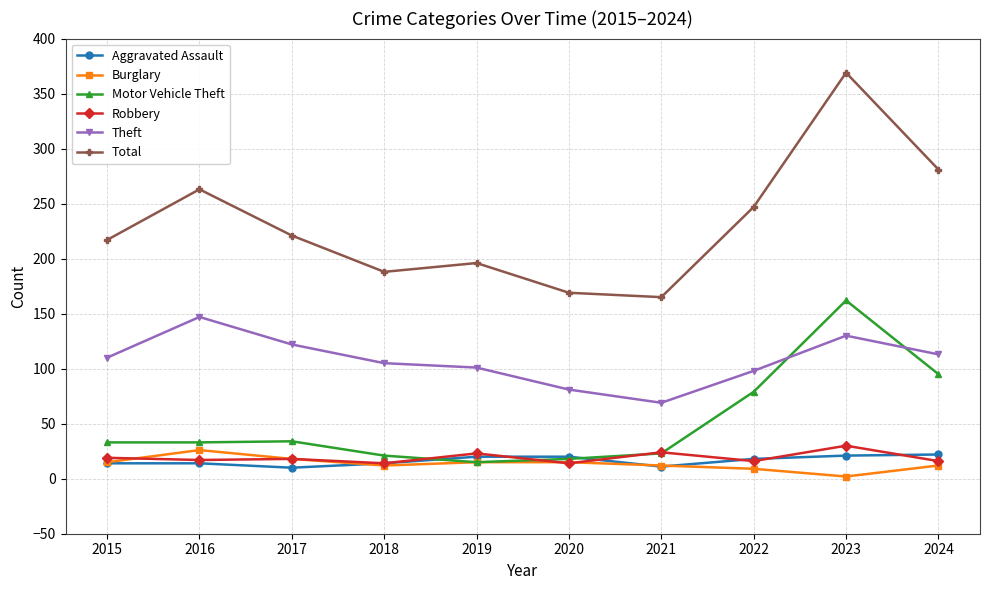

Where is Motor Vehicle Theft nearest to the value 88?

2024